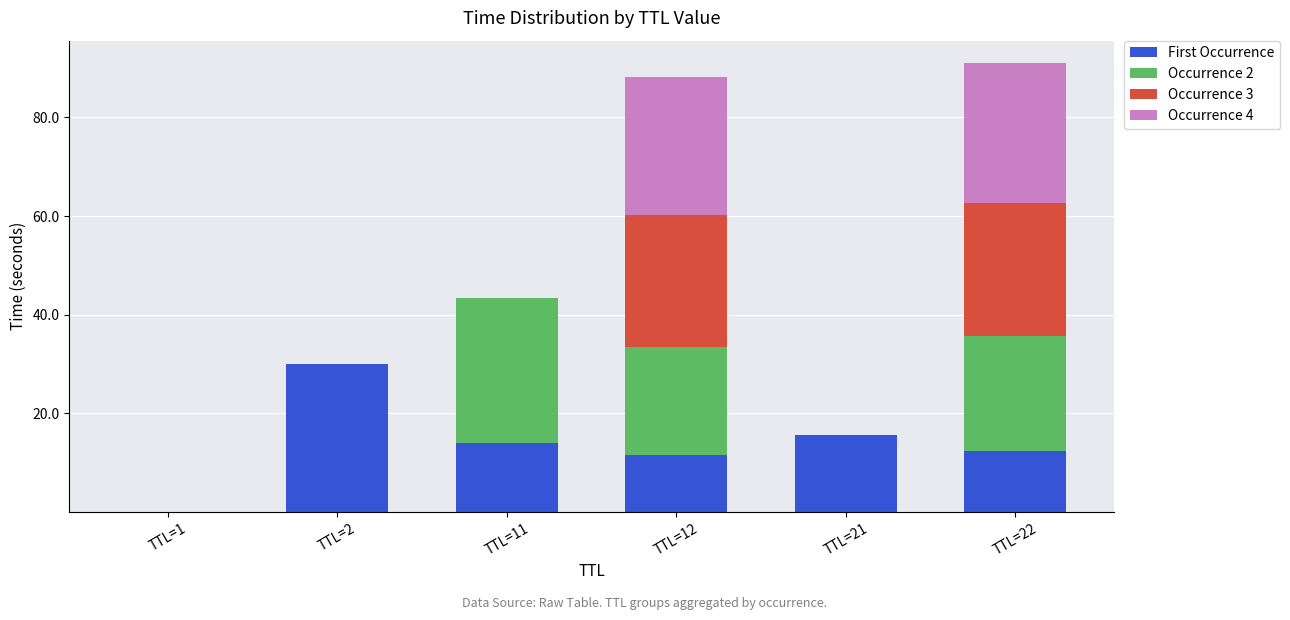

True or false: First Occurrence has a value of 42.2 at TTL=2.

False